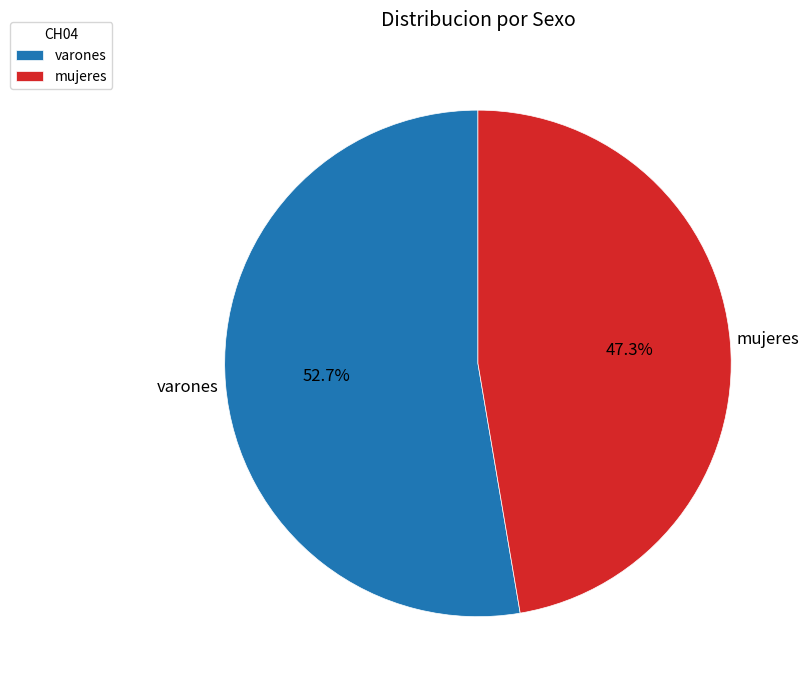

What percentage do mujeres and varones together represent?

100.0%